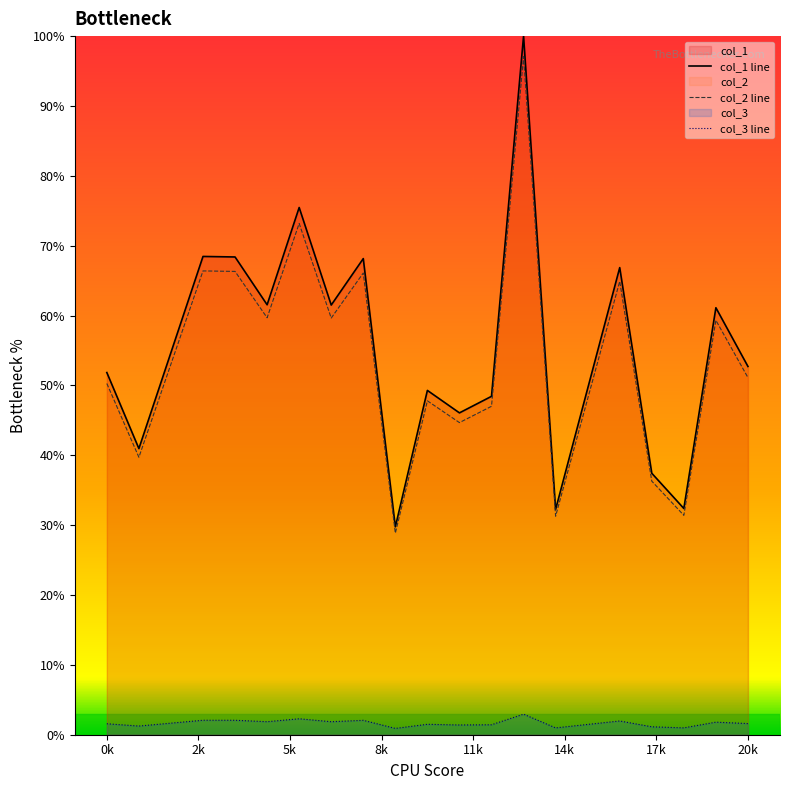

What is the lowest value of the col_1 line series?

29.8